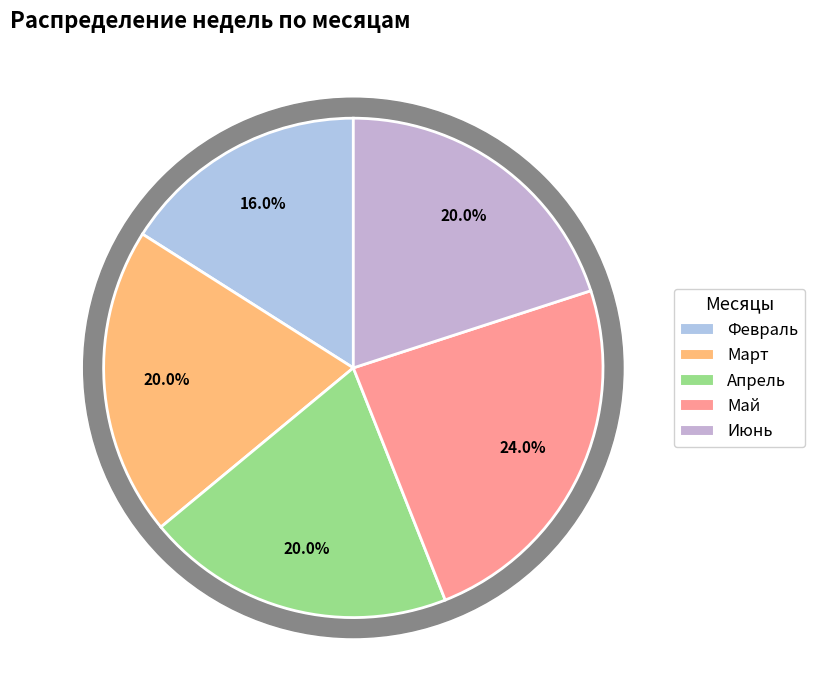

What portion of the pie excludes Март?

80.0%